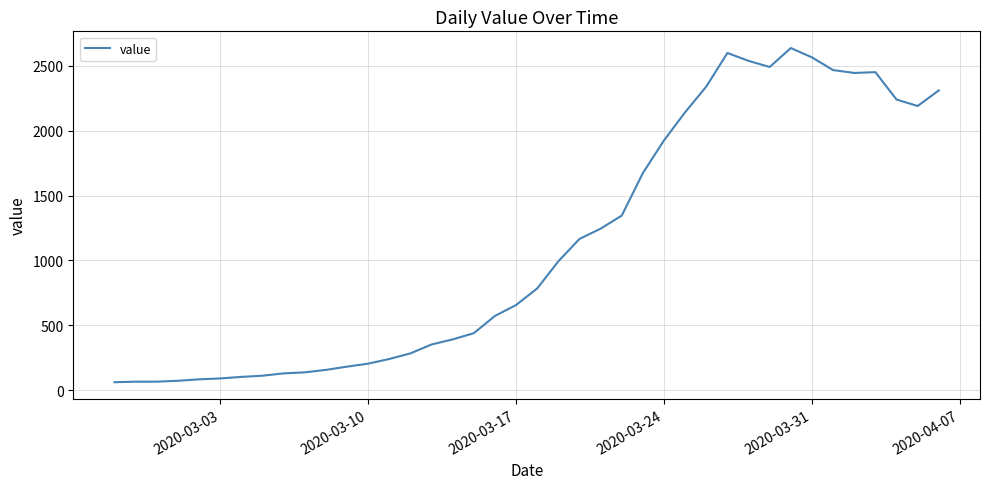

What is the minimum value shown in the chart?

61